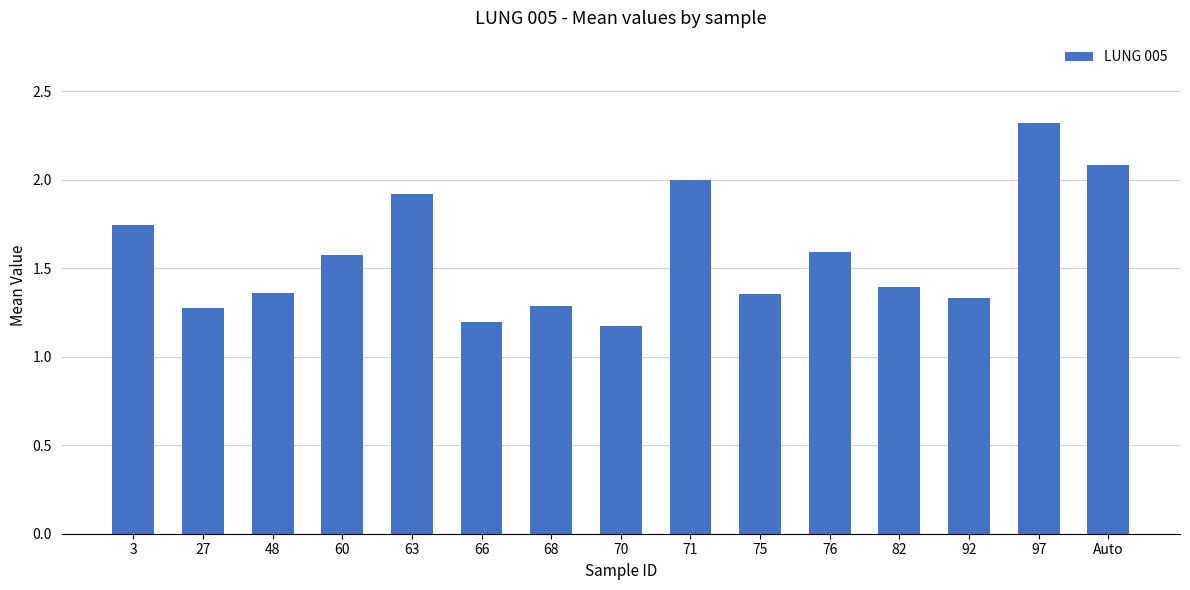

Is it true that the value at 82 is 2.4?

False